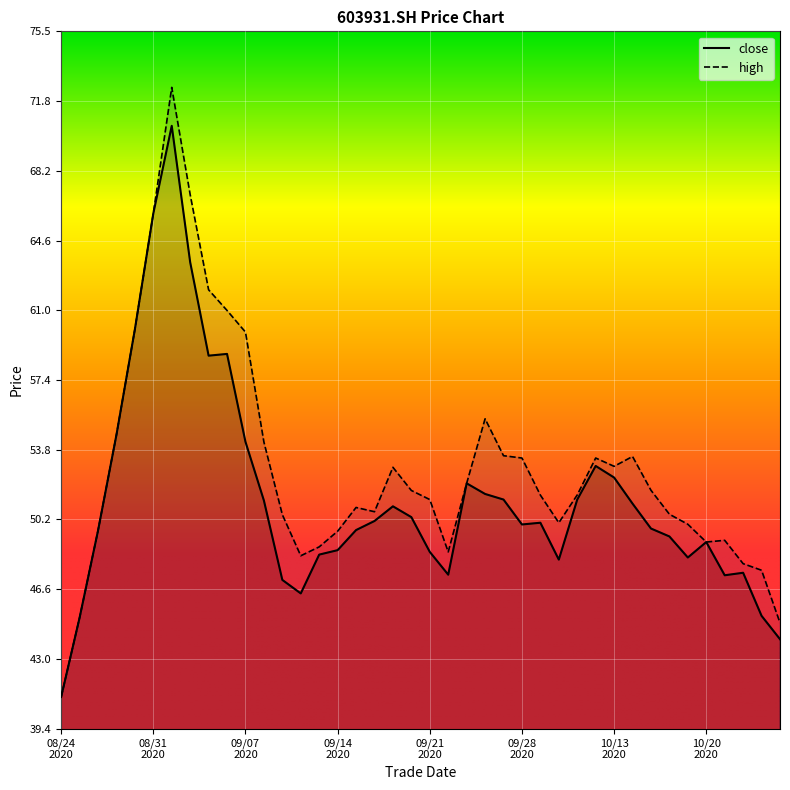

Which series has the widest spread of values?

high